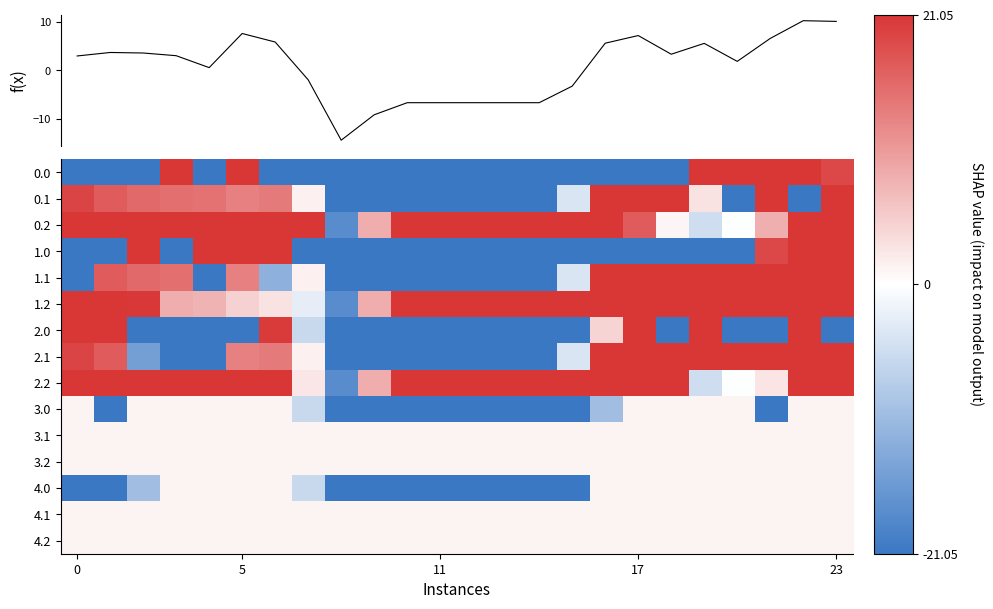

At how many categories does at least one series exceed 8?

23